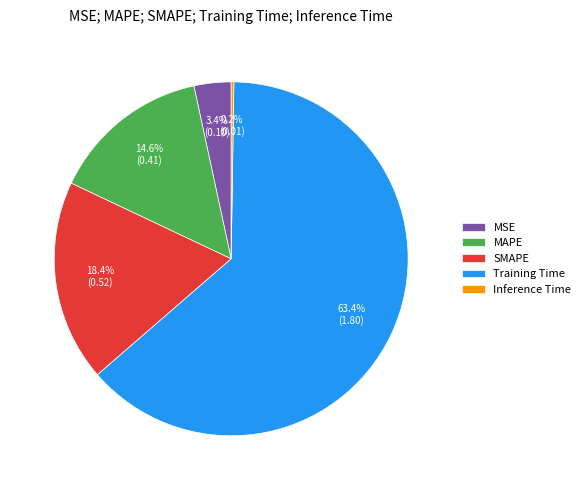

To the nearest percent, what is the difference between the MAPE and MSE slice percentages?

11%